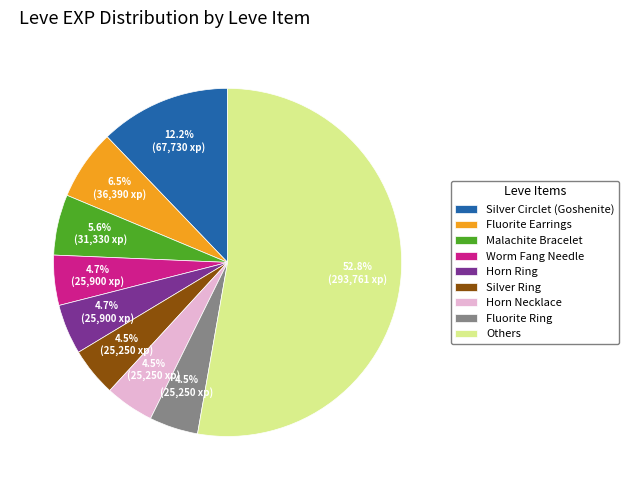

Which has a higher value, Others or Worm Fang Needle?

Others